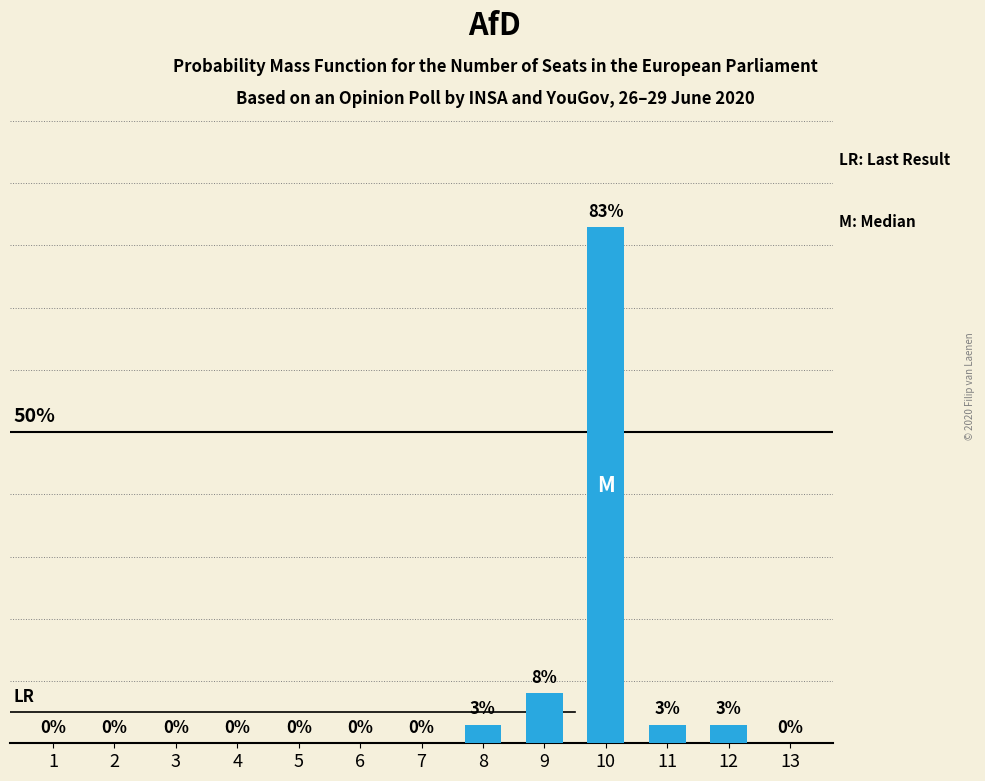

What is the average value?

8